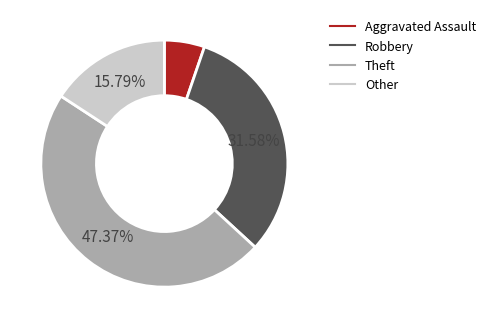

What percentage do Theft and Other together represent?

63.2%